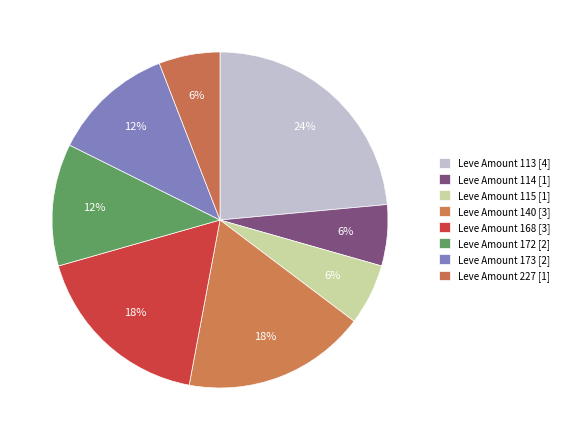

Does any single category account for the majority?

No